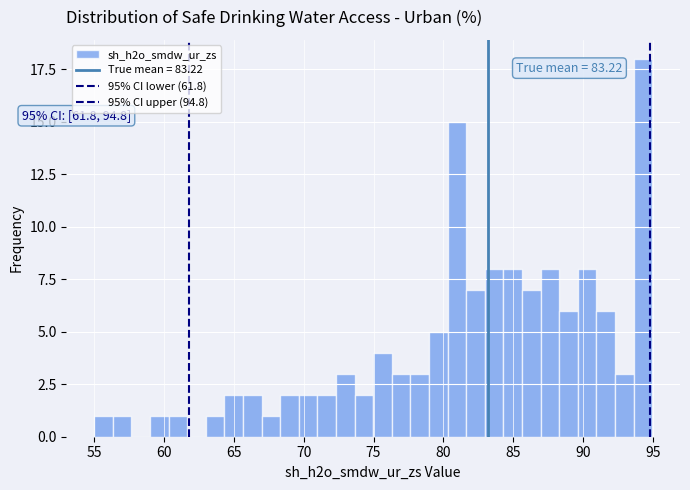

Around what value on the x-axis is the tallest bar? Give the approximate position of its centre, as read against the axis.

94.5